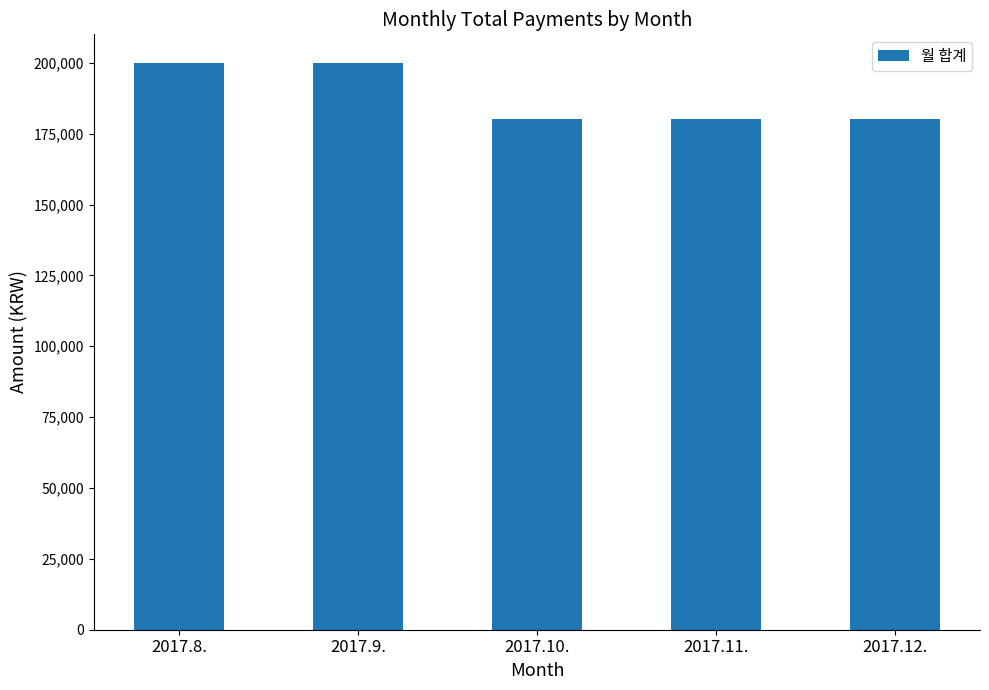

What is the greatest value displayed?

200032